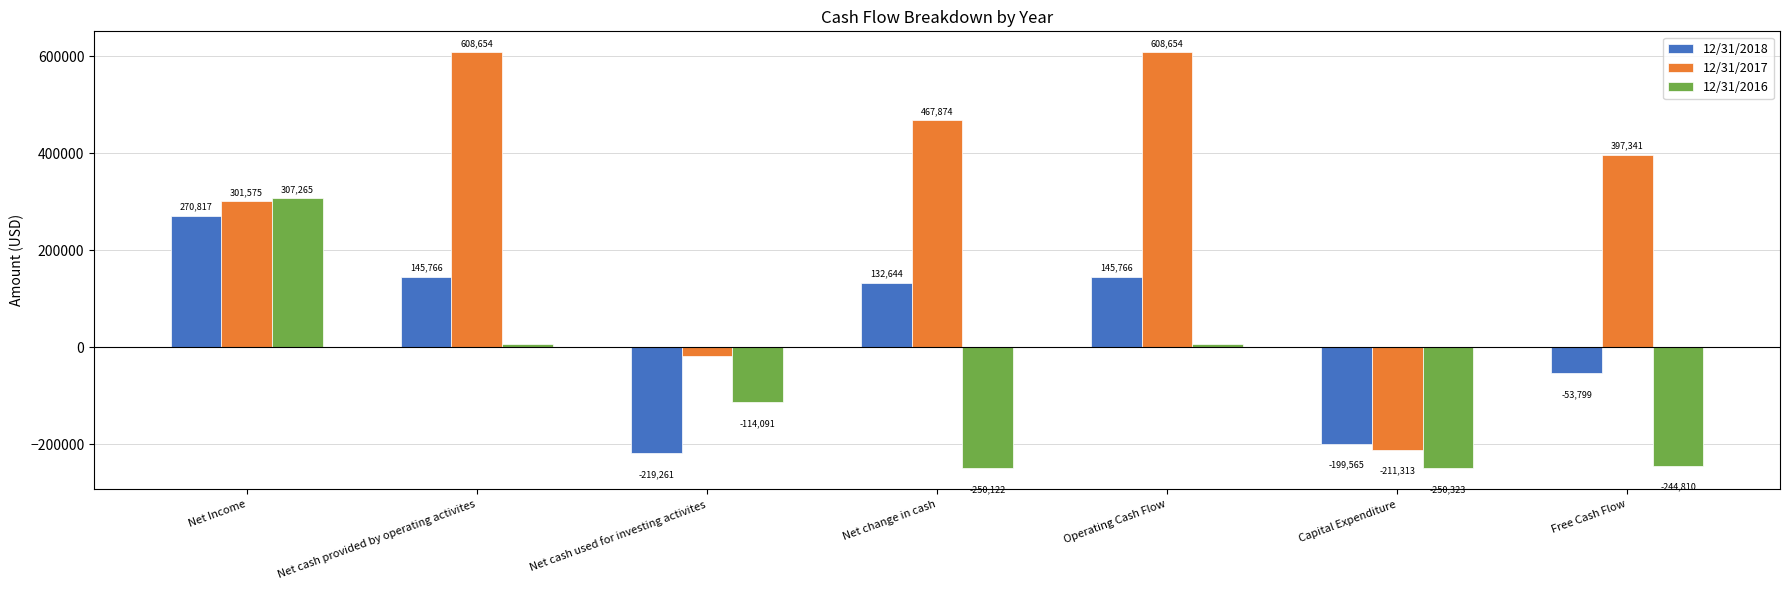

How many groups of bars are there?

7